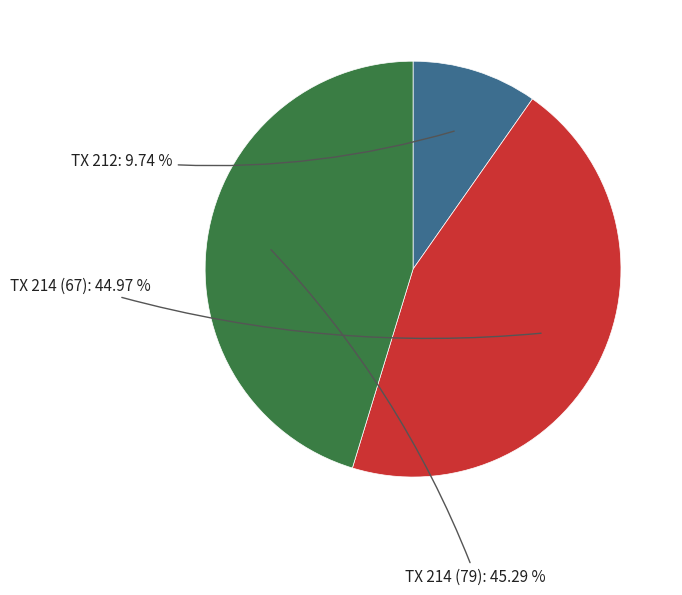

Is there any slice that represents more than half of the pie?

No